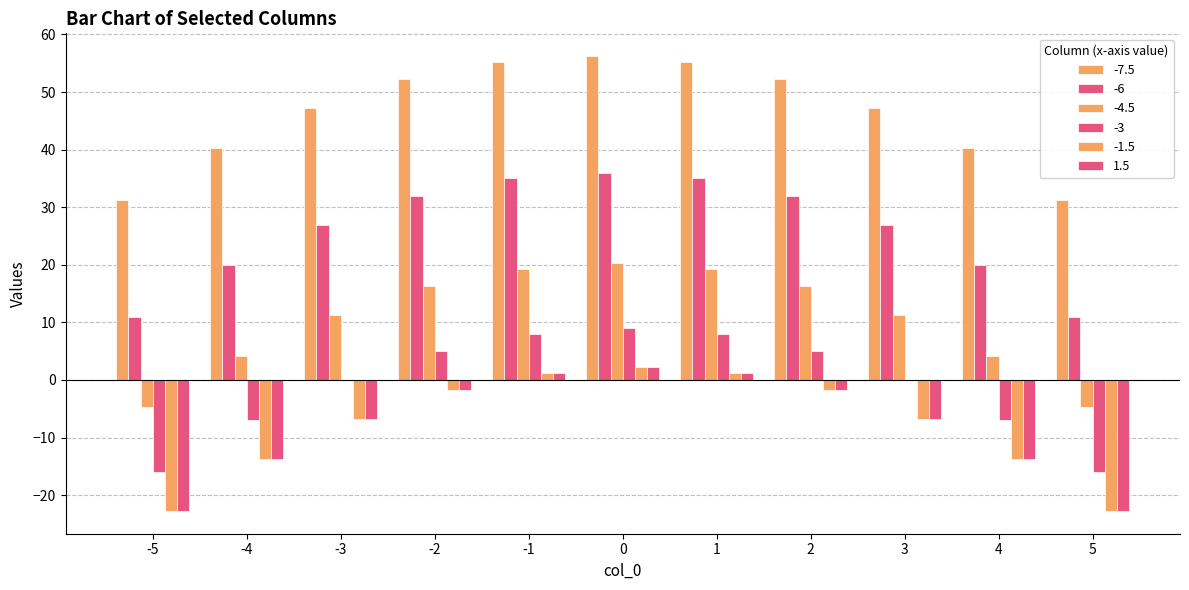

What is the difference between the -1.5 values at 0 and 1?

1.0